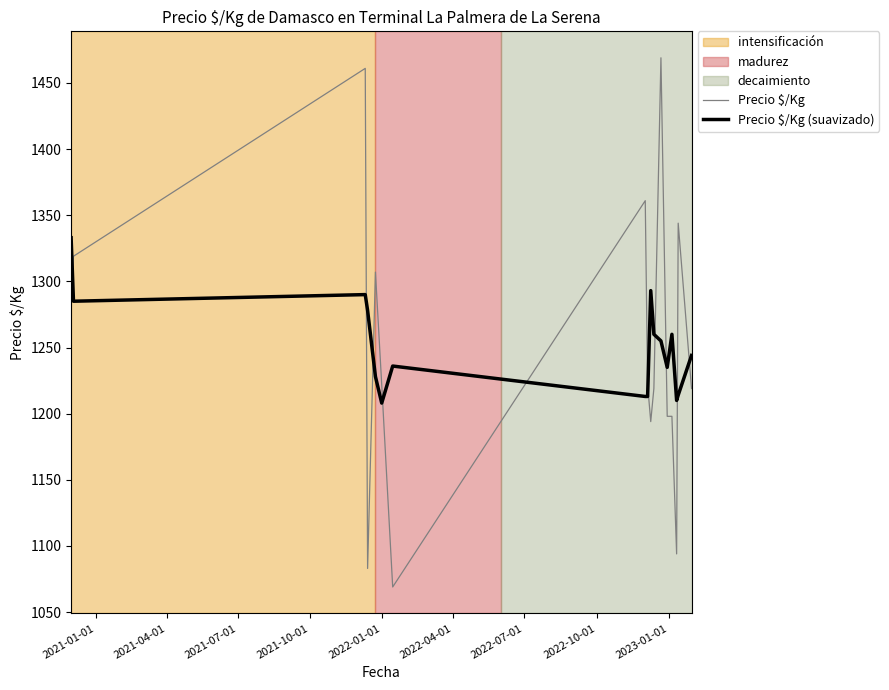

Which series has the widest spread of values?

Precio $/Kg